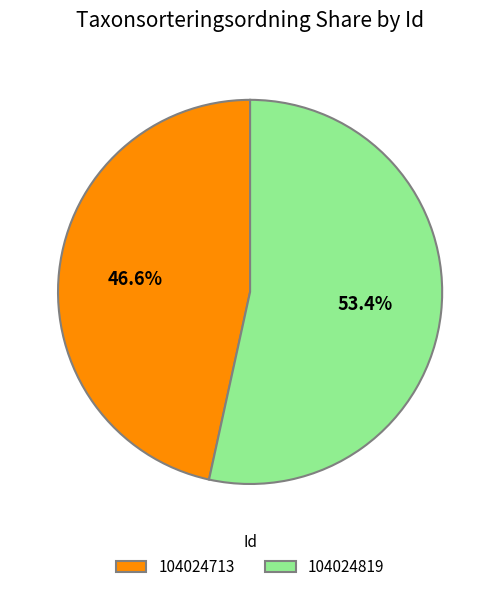

What percentage is the 104024819 slice, to the nearest percent?

53%